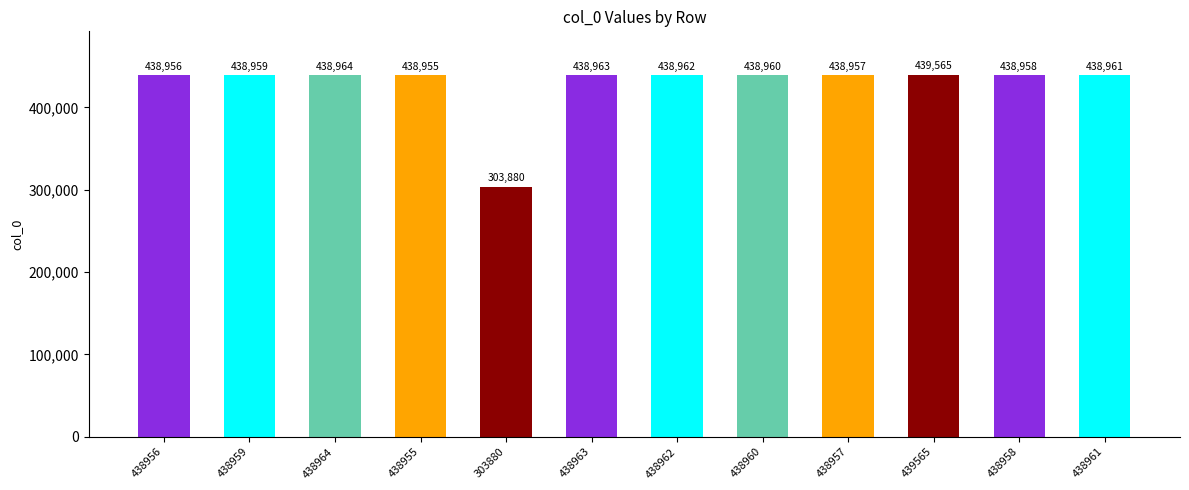

What is the label of the 10th bar from the right?

438964